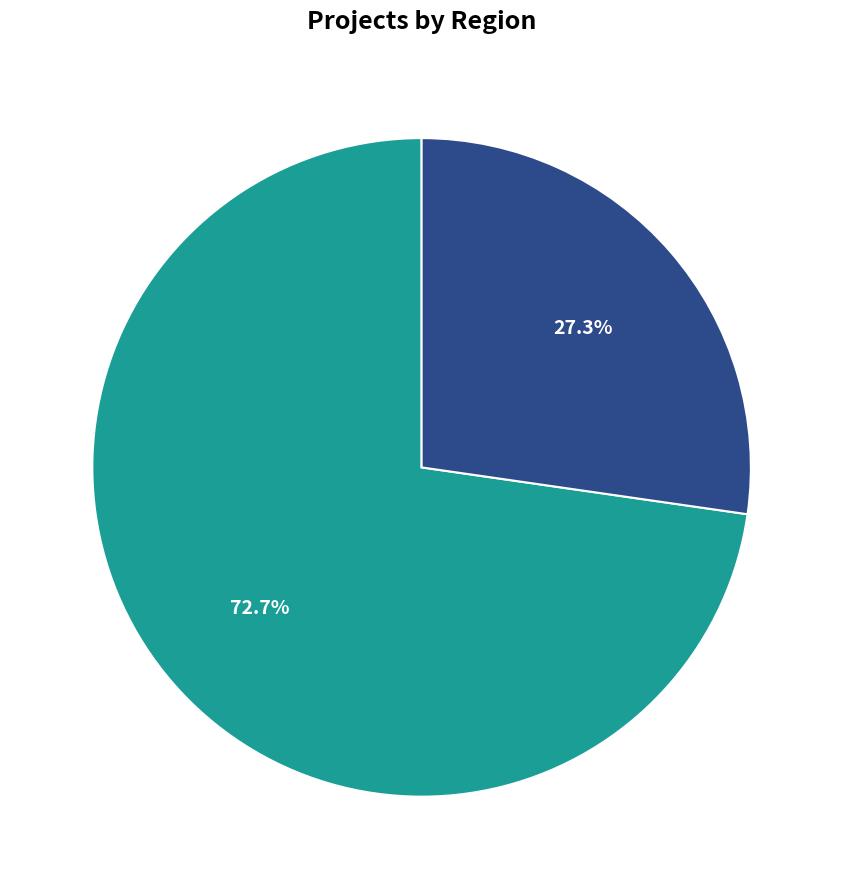

Does any single category account for the majority?

Yes